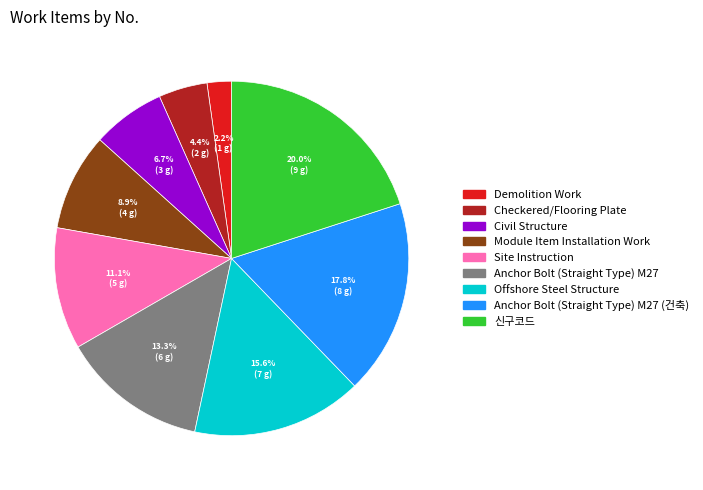

How many slices are in this pie chart?

9